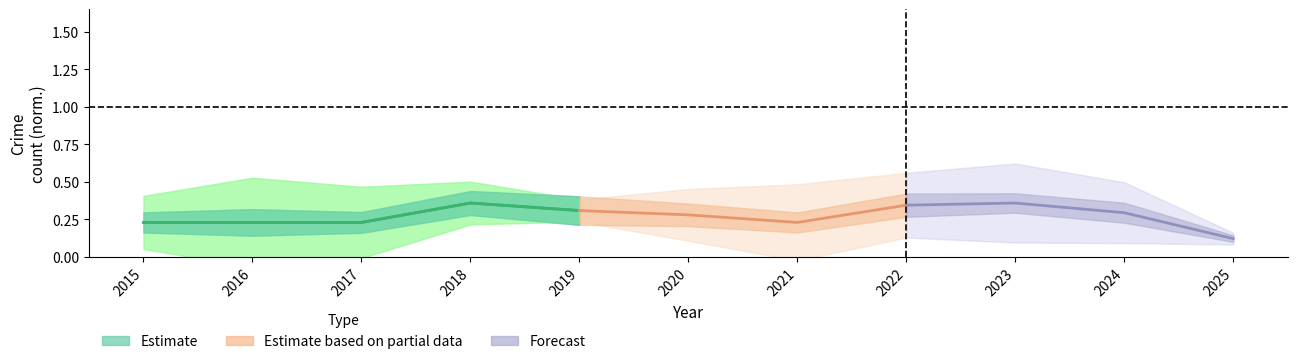

What is the average value?

0.3